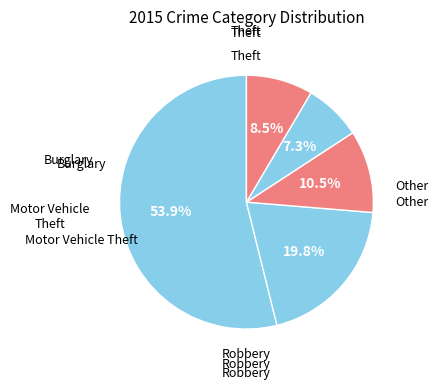

How many slices are in this pie chart?

5